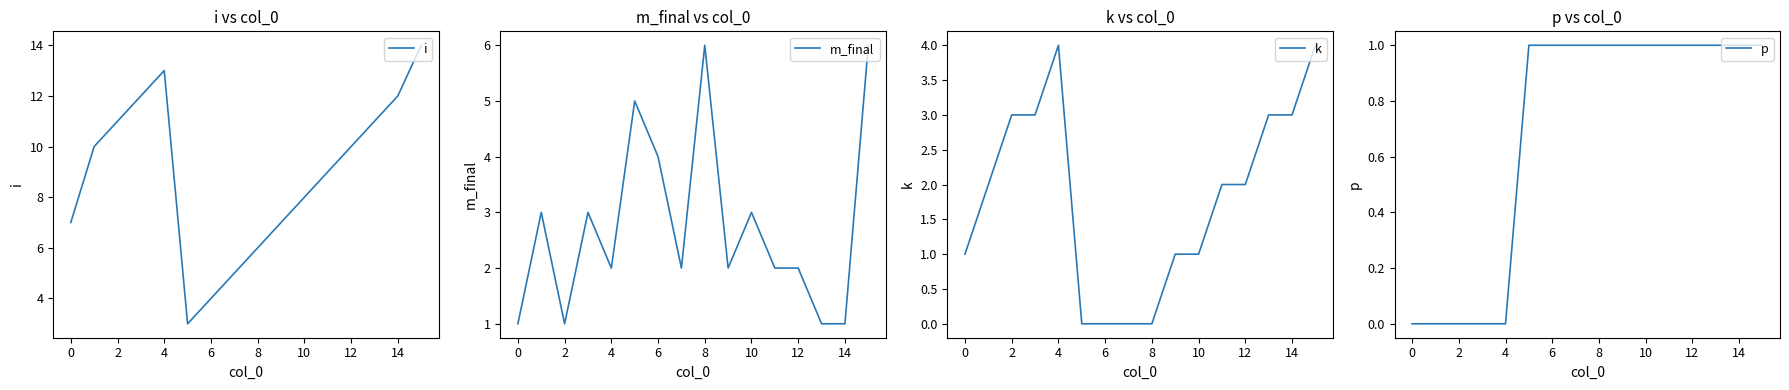

How many lines are shown in the chart?

4